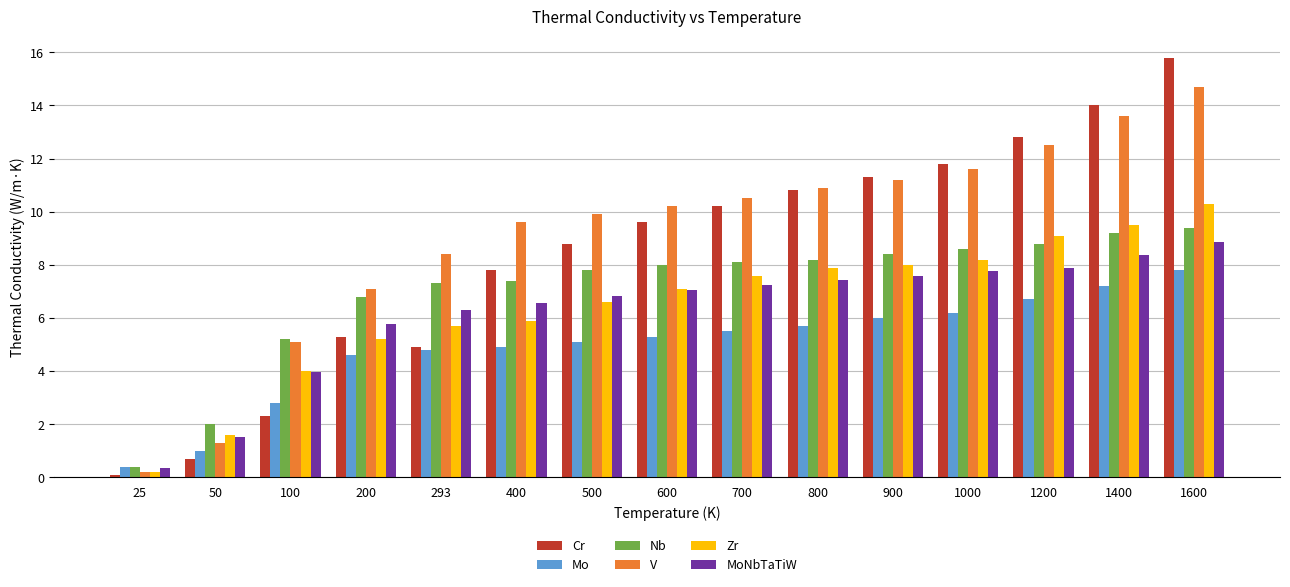

Which series has the widest spread of values?

Cr